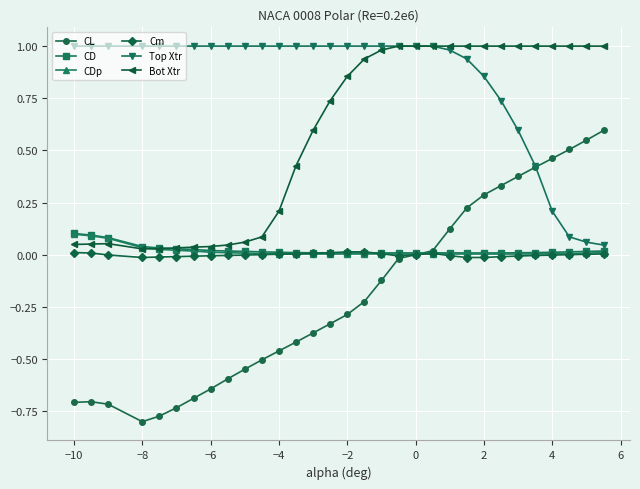

What are all the series names shown in the legend?

CL, CD, CDp, Cm, Top Xtr, Bot Xtr